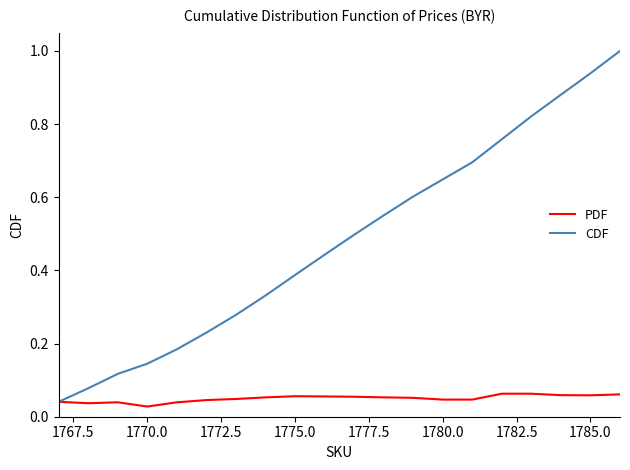

List the series in order of their overall mean, highest first.

CDF, PDF